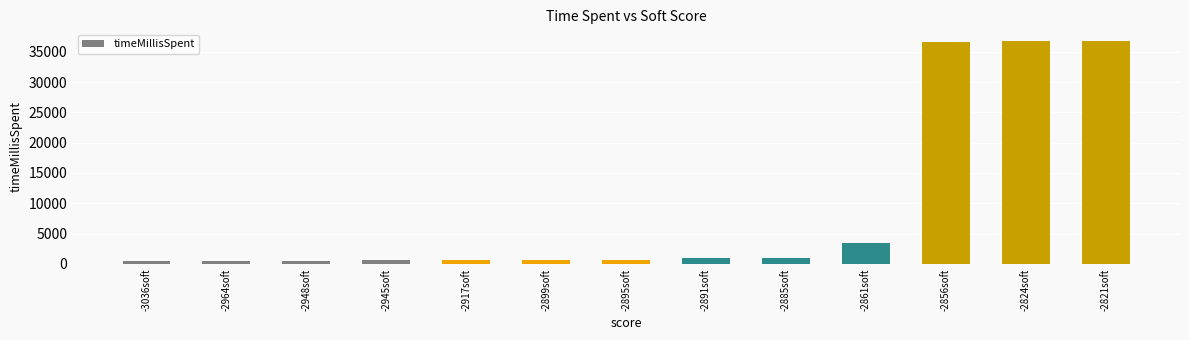

How many data points does each series have?

13